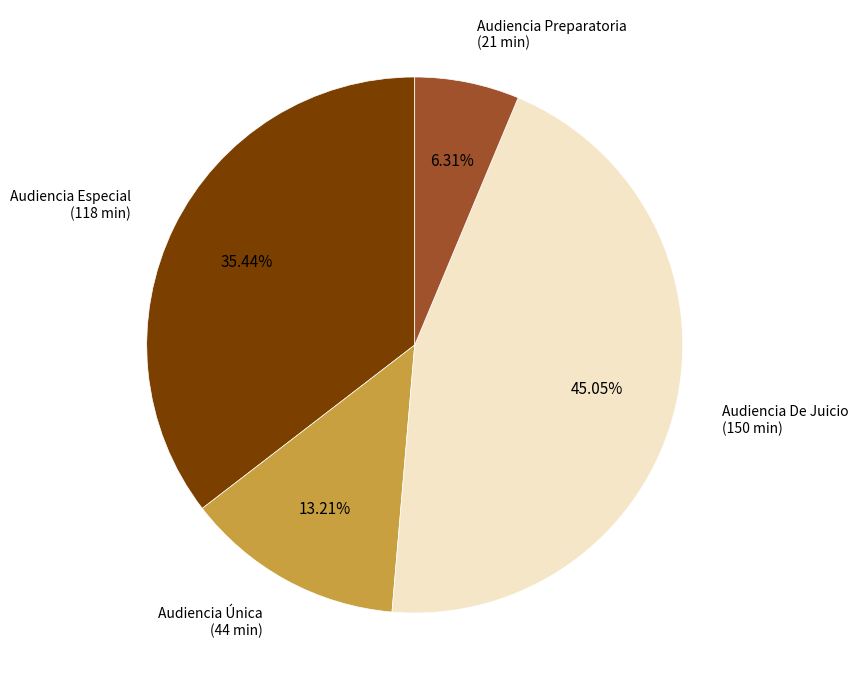

Is there any slice that represents more than half of the pie?

No